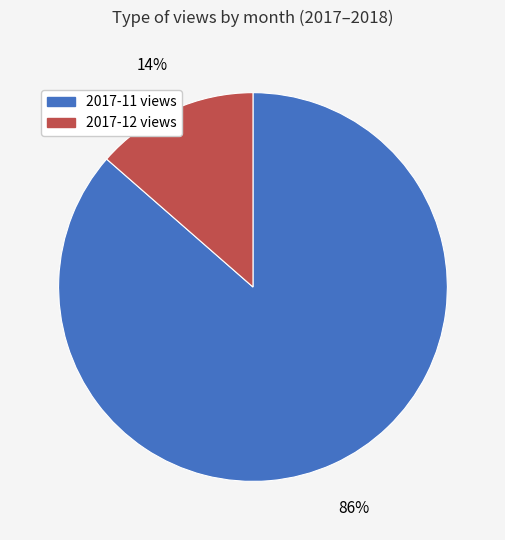

Does any single category account for the majority?

Yes